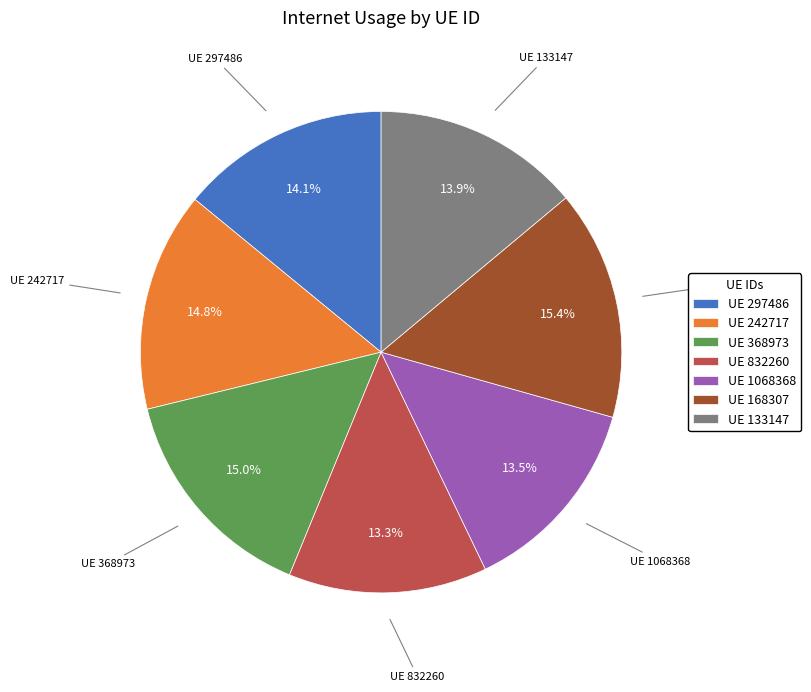

Does any single category account for the majority?

No